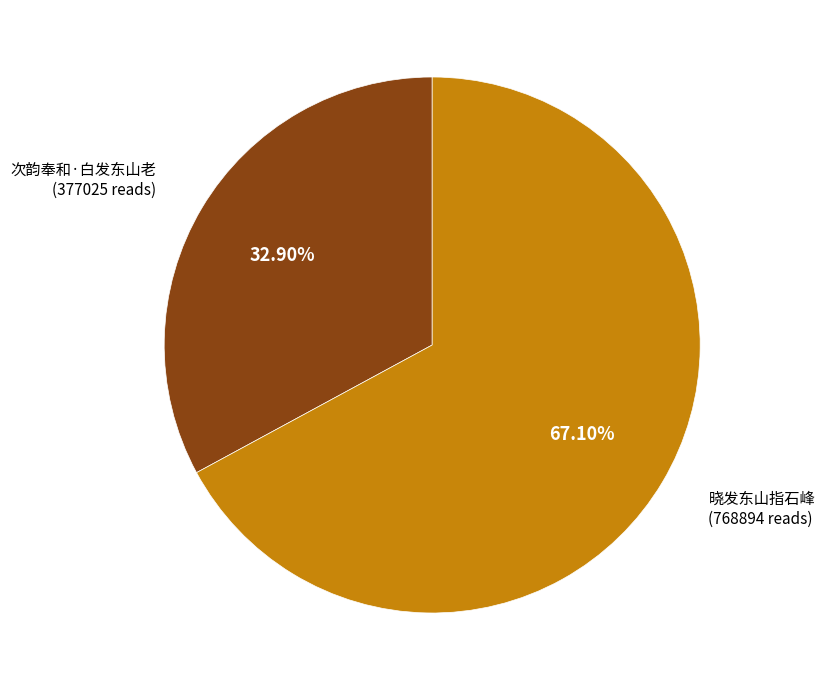

Is there any slice that represents more than half of the pie?

Yes